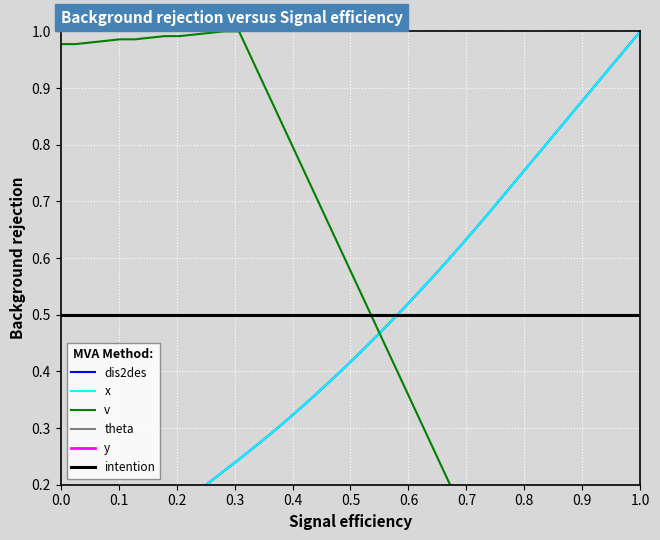

What is the average value of the dis2des series?

0.5